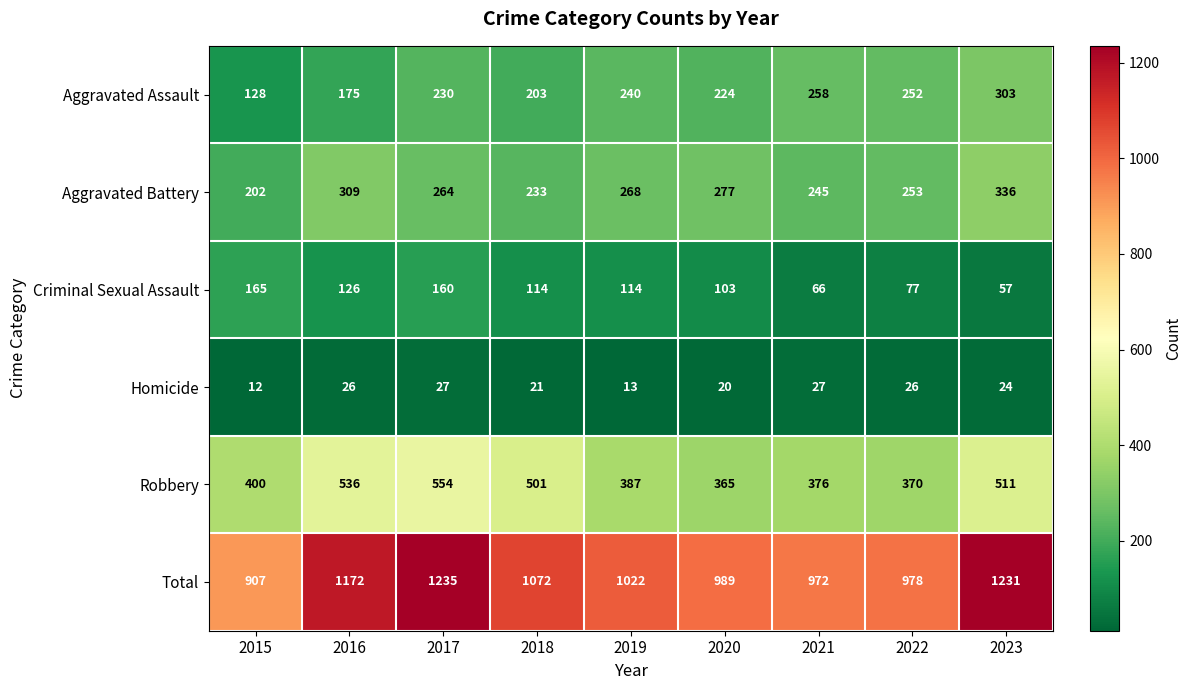

Is it true that Aggravated Assault equals 506 at 2023?

False